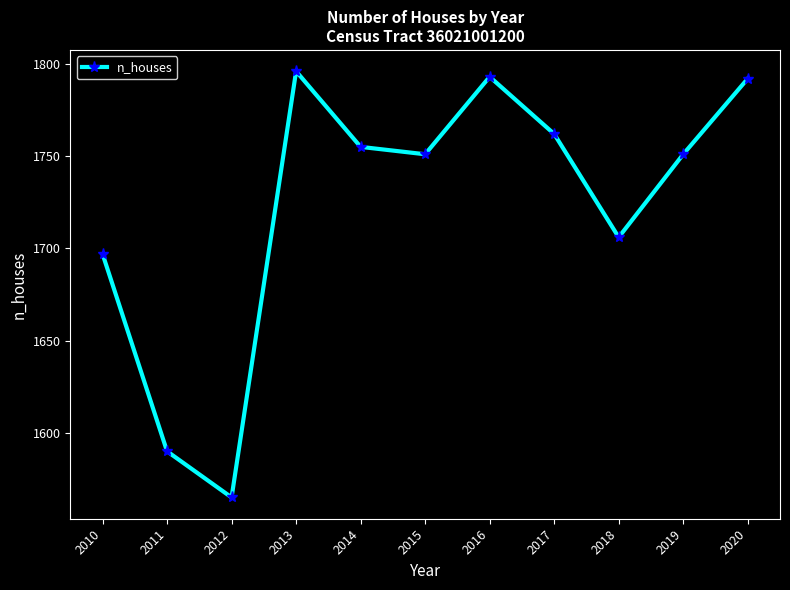

True or false: the data shows 2853 at 2014.

False